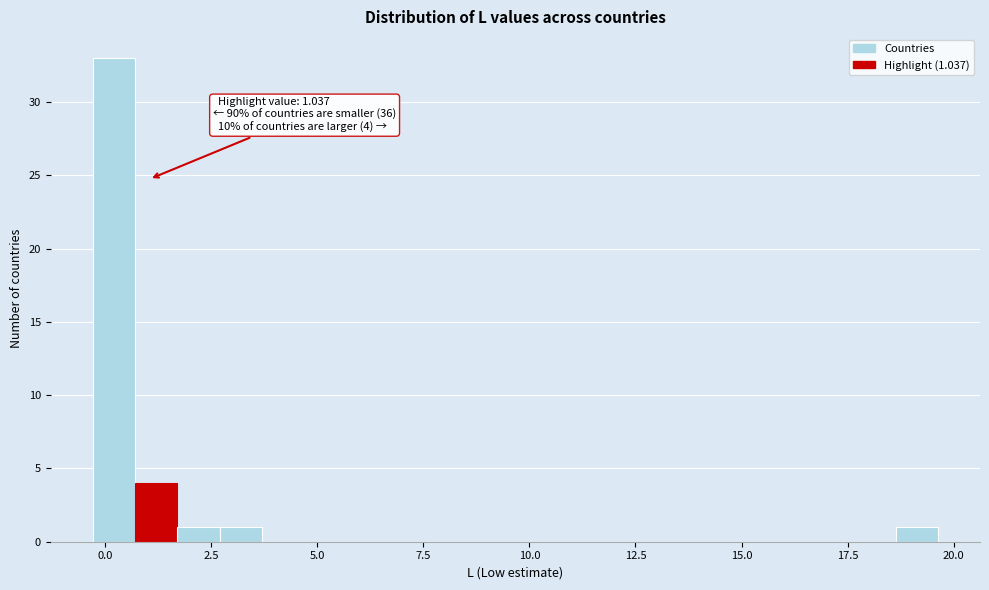

Read against the x-axis, roughly where is the centre of the tallest bar?

0.0